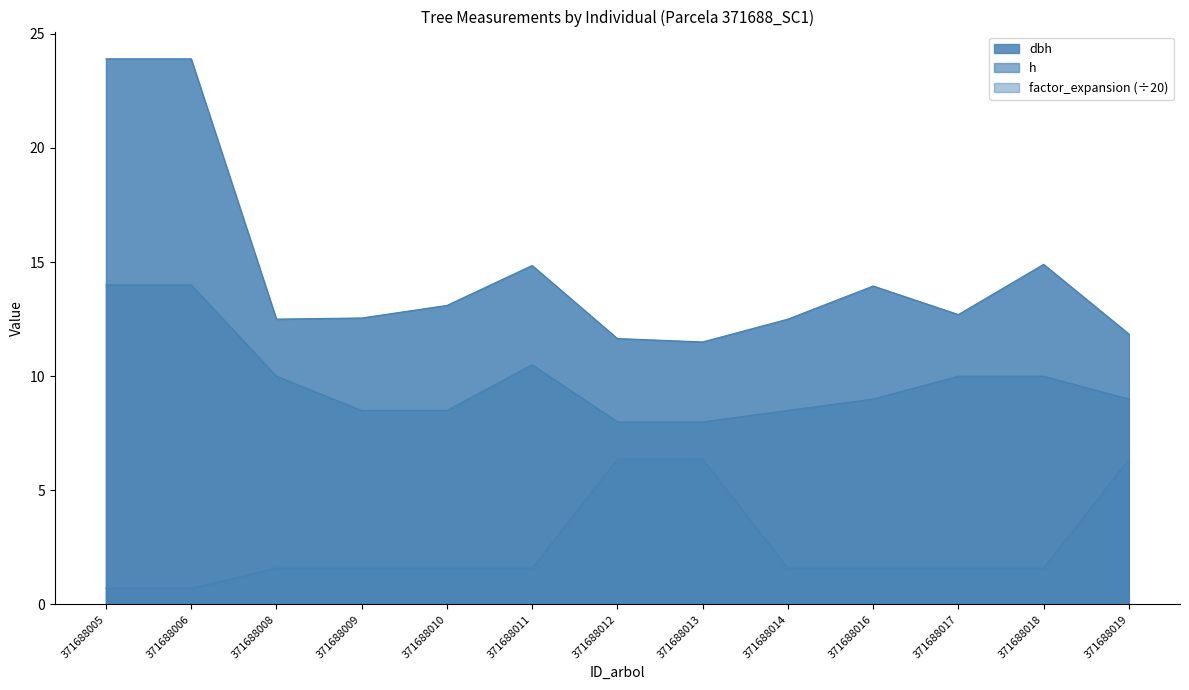

True or false: h and factor_expansion cross at least once.

False